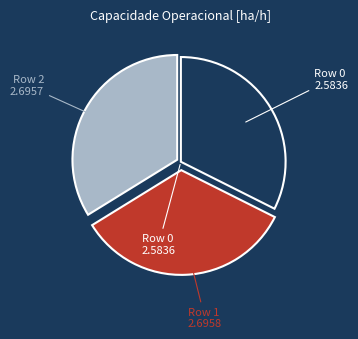

Does Row 0 account for over 50% of the chart?

No